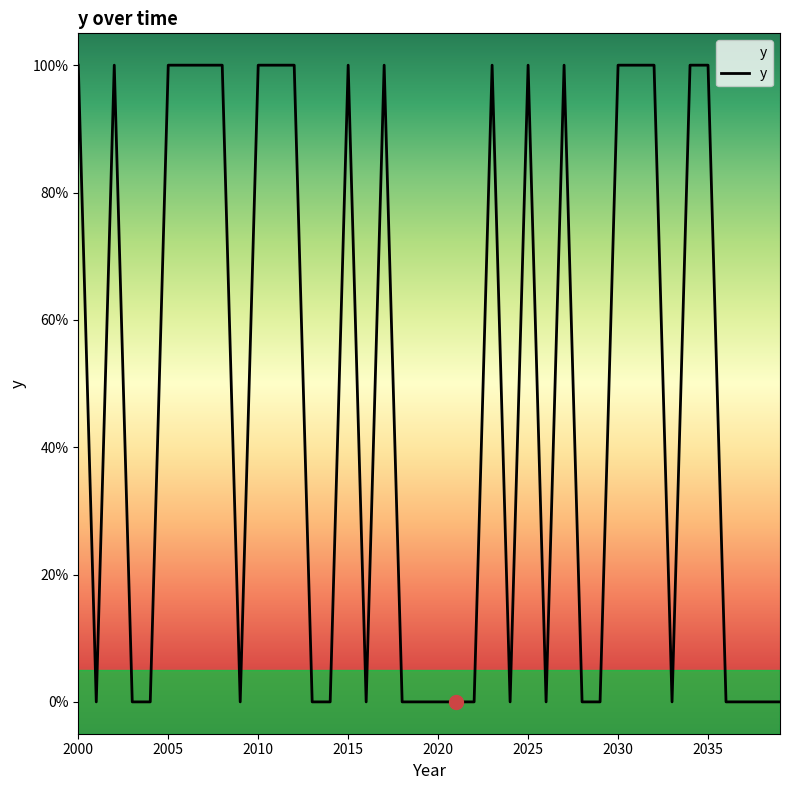

Does the chart have visible grid lines?

No